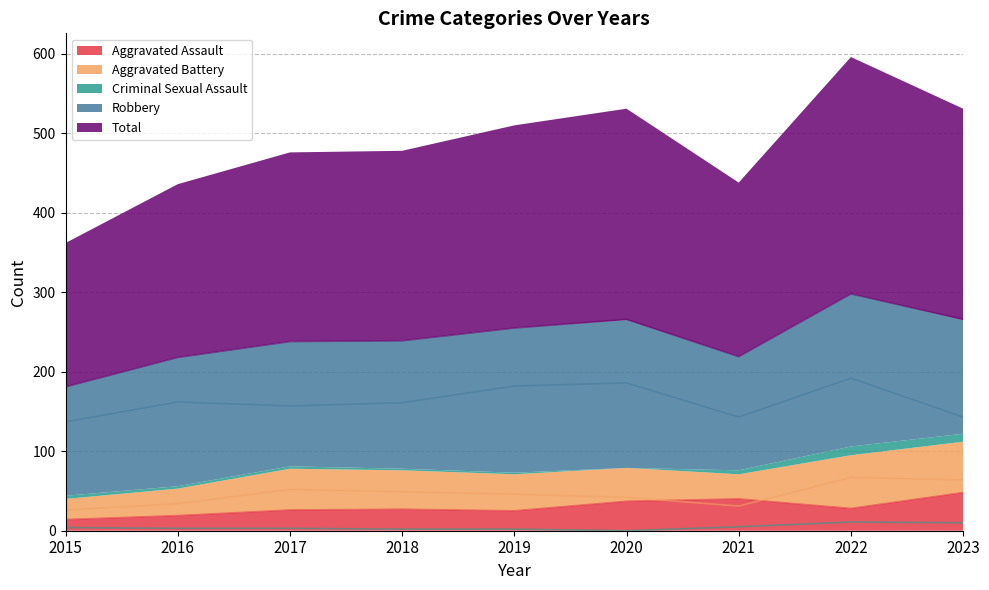

What is the sum of all Robbery values?

1463